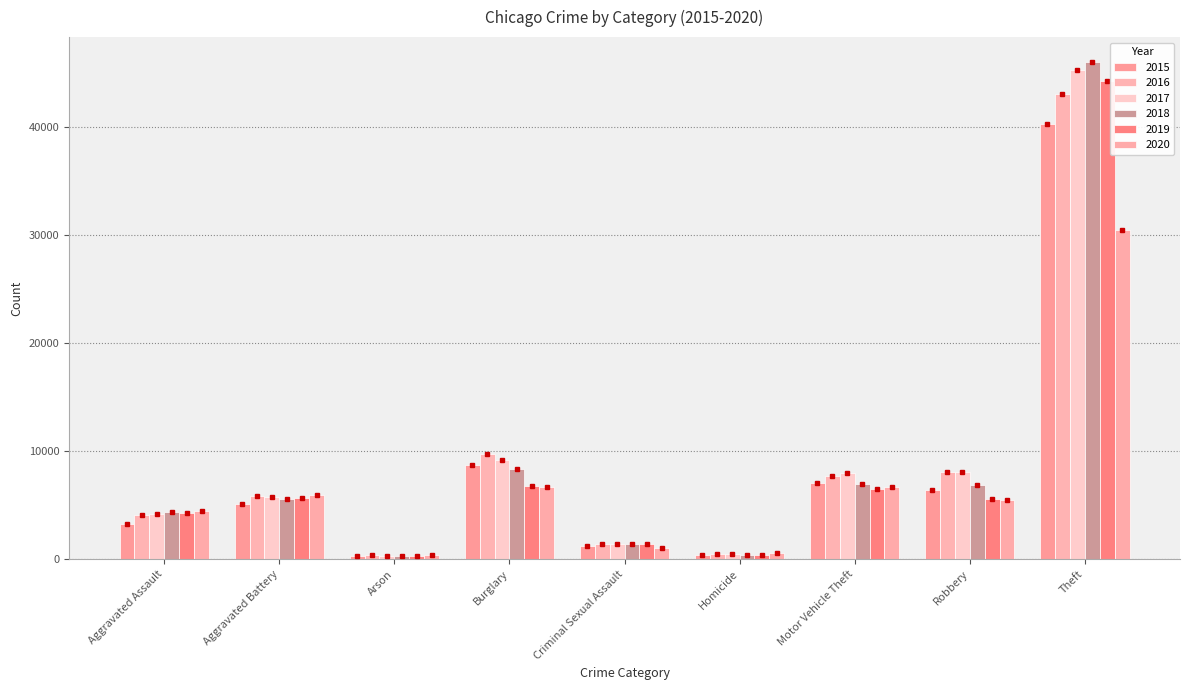

How many bars are there in total?

54